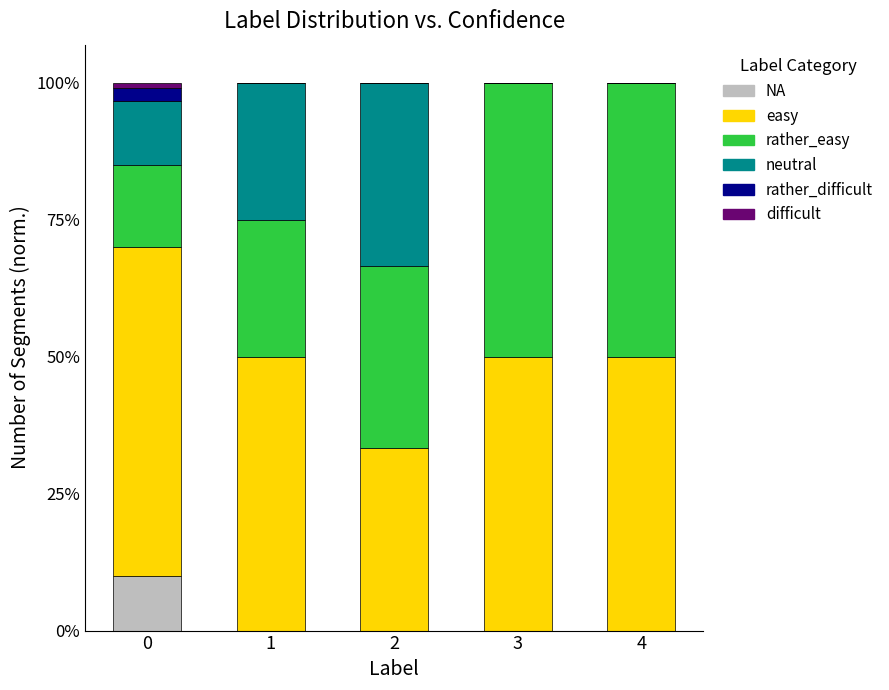

True or false: NA has a value of -6.1 at 3.

False